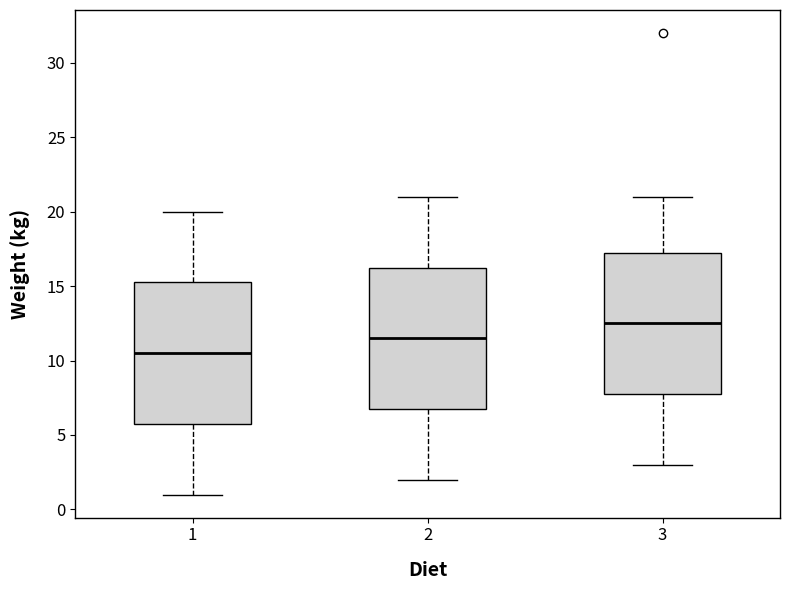

Which box's median line is the highest?

3